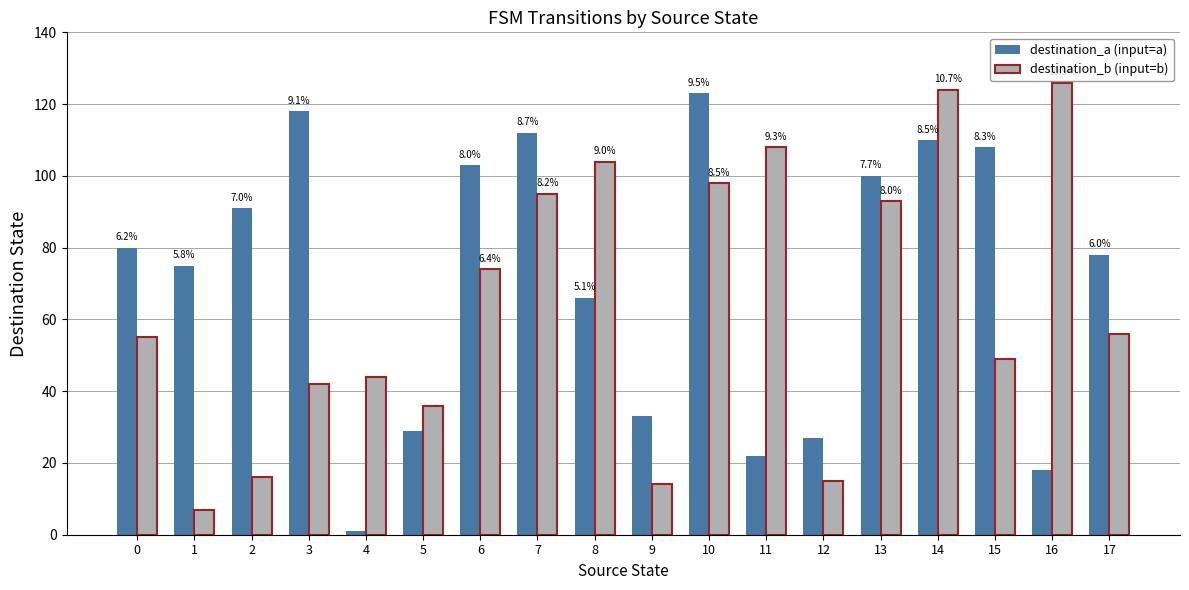

What is the difference between the highest and lowest values at 14?

14